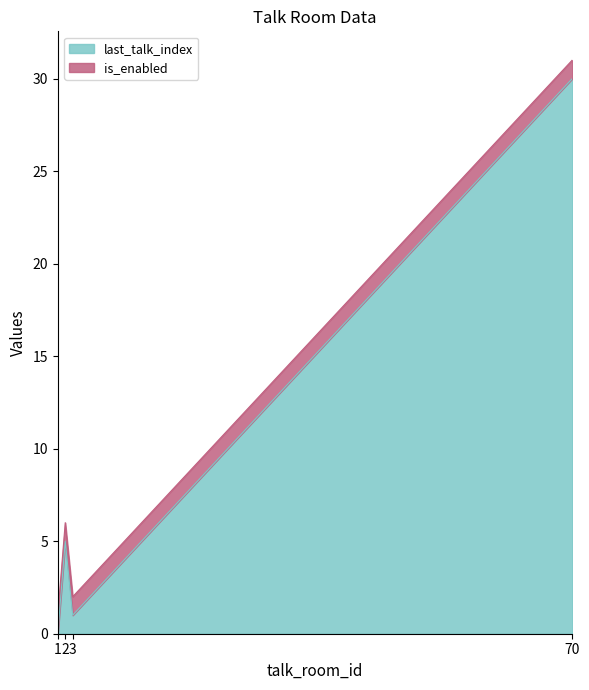

True or false: the data shows 0 at 1.

True